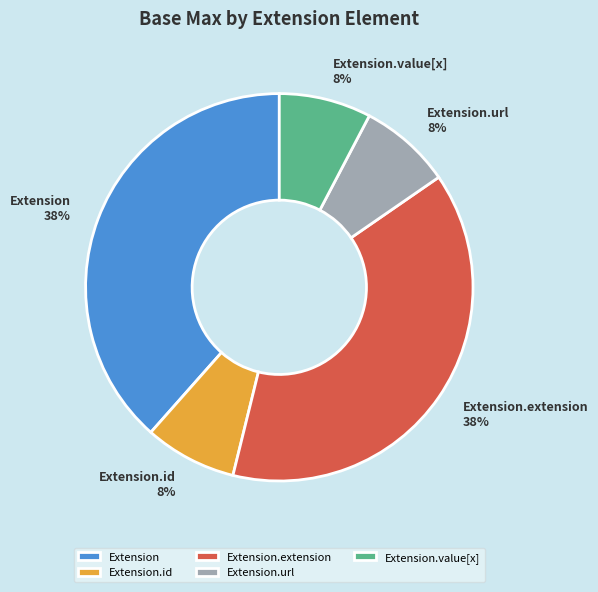

Is it true that Extension.url is 8% of the pie?

True